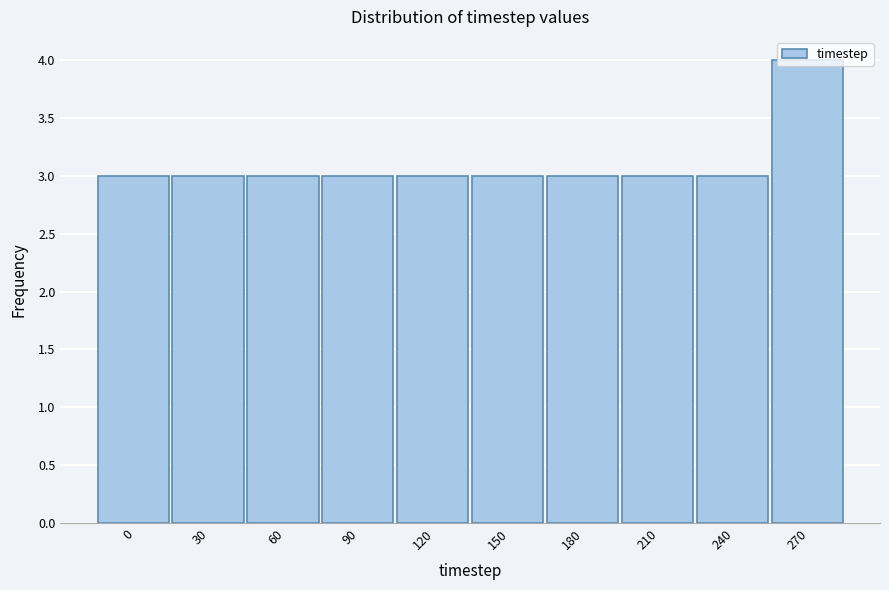

At which category does the chart reach its peak across all series?

270